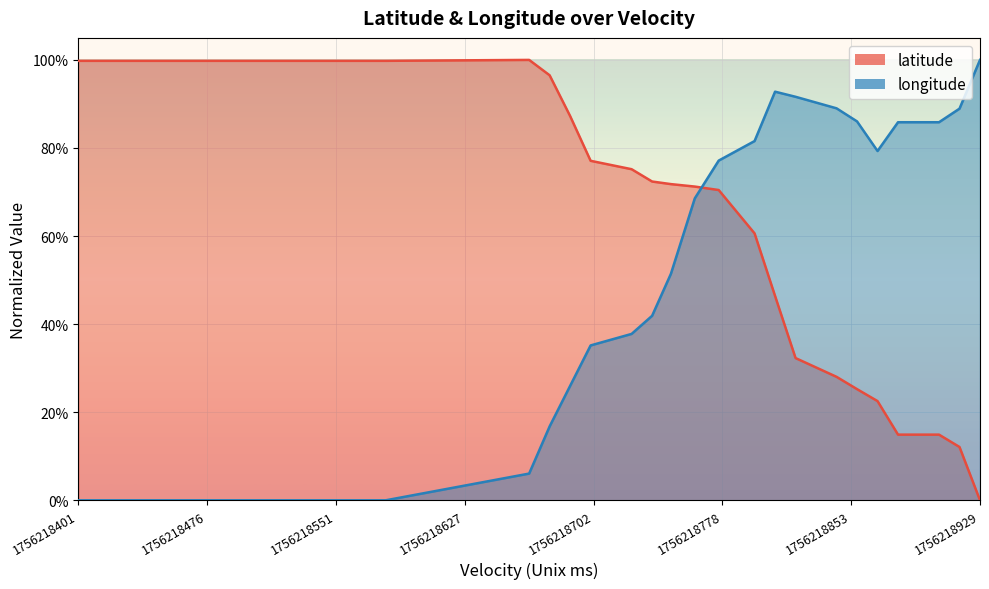

Rank the series by their maximum value, from lowest to highest.

latitude, longitude